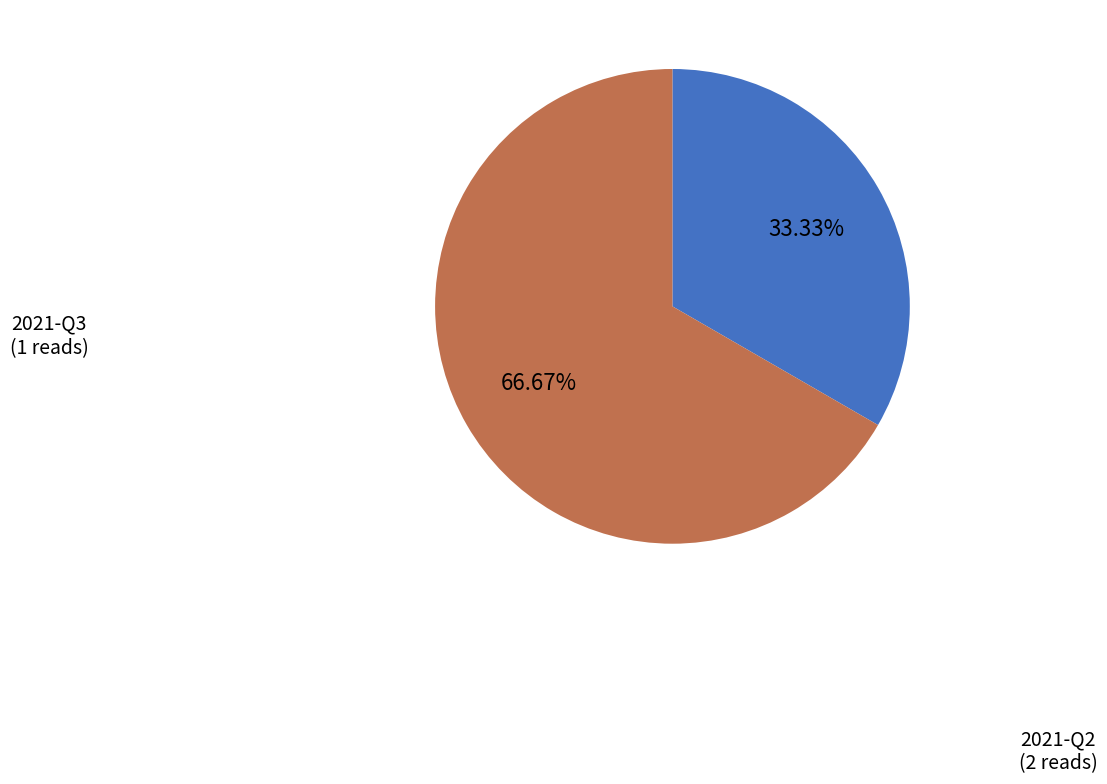

How many segments does this pie chart have?

2